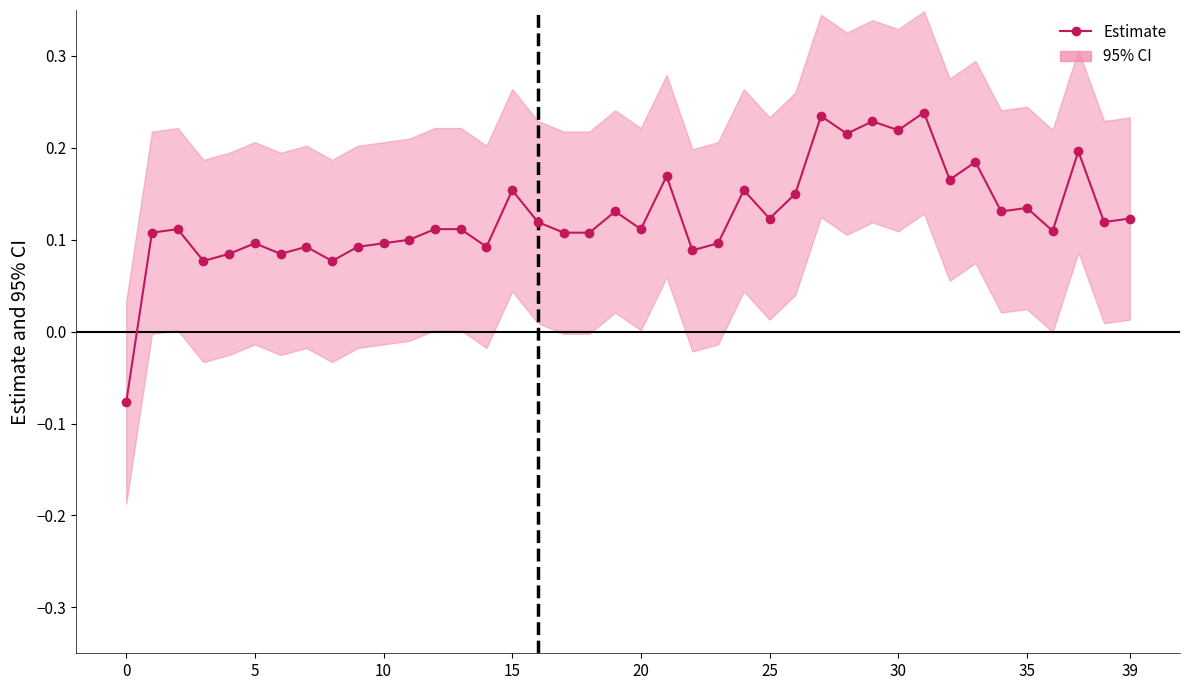

The chart shows a value of 0.1 at 20. True or false?

True